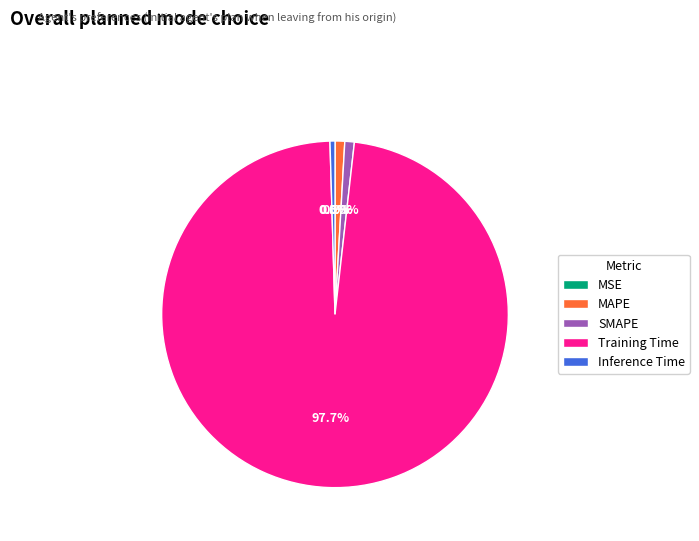

Is Training Time the majority of the pie?

Yes